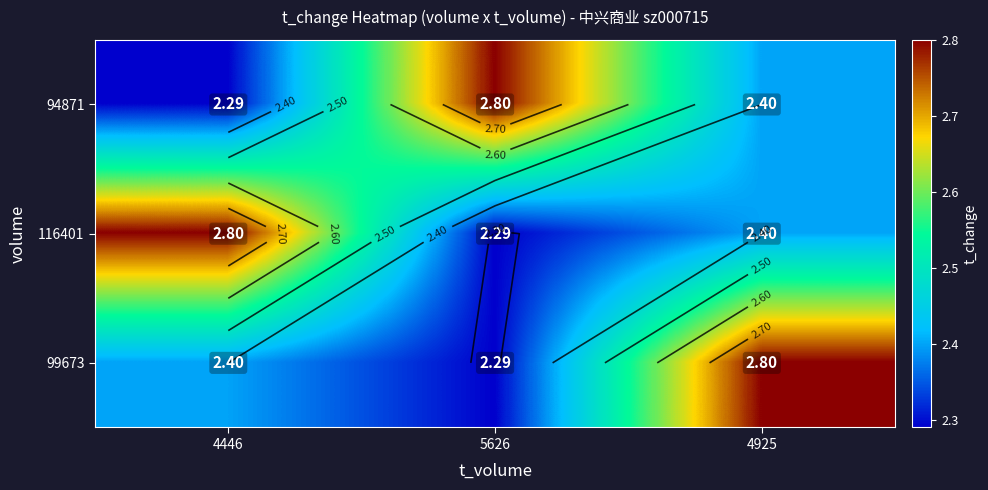

What is the difference between the maximum and minimum values in the 116401 series?

0.5